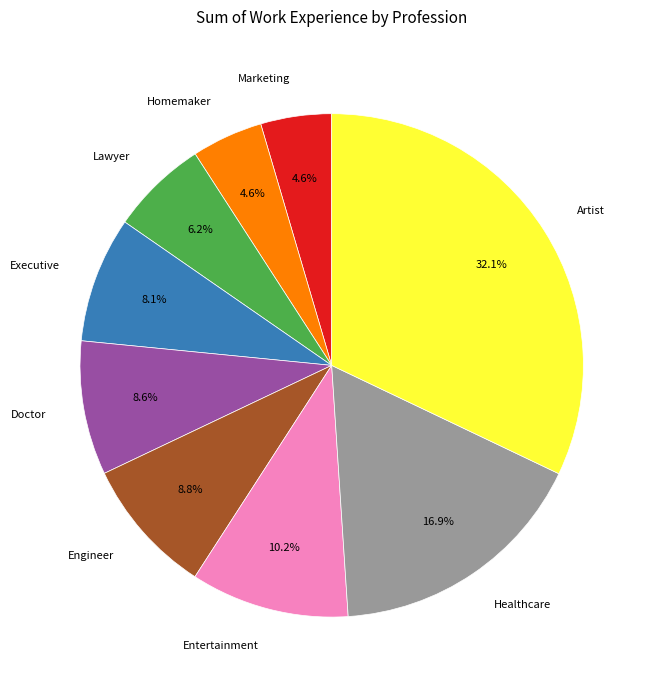

To the nearest percent, what percentage of the pie is Doctor?

9%